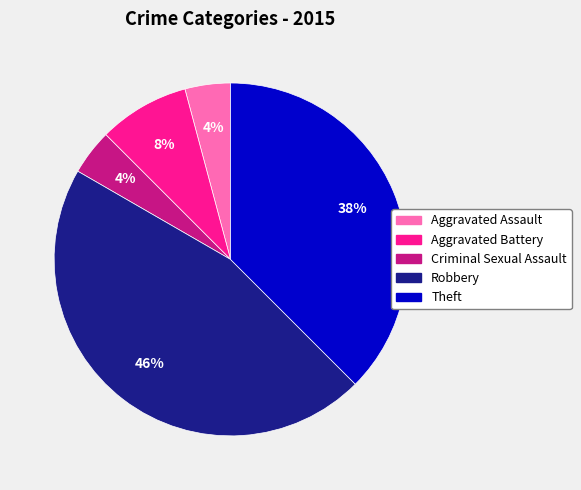

True or false: Aggravated Assault accounts for 4% of the total.

True